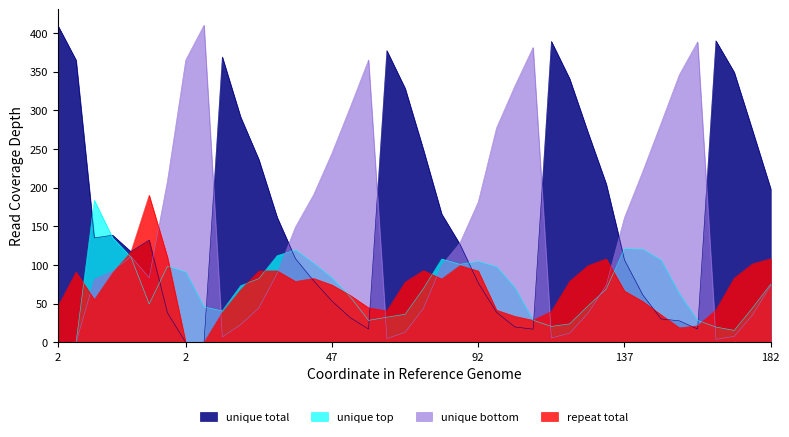

What is the total value across all series at 137?

456.0